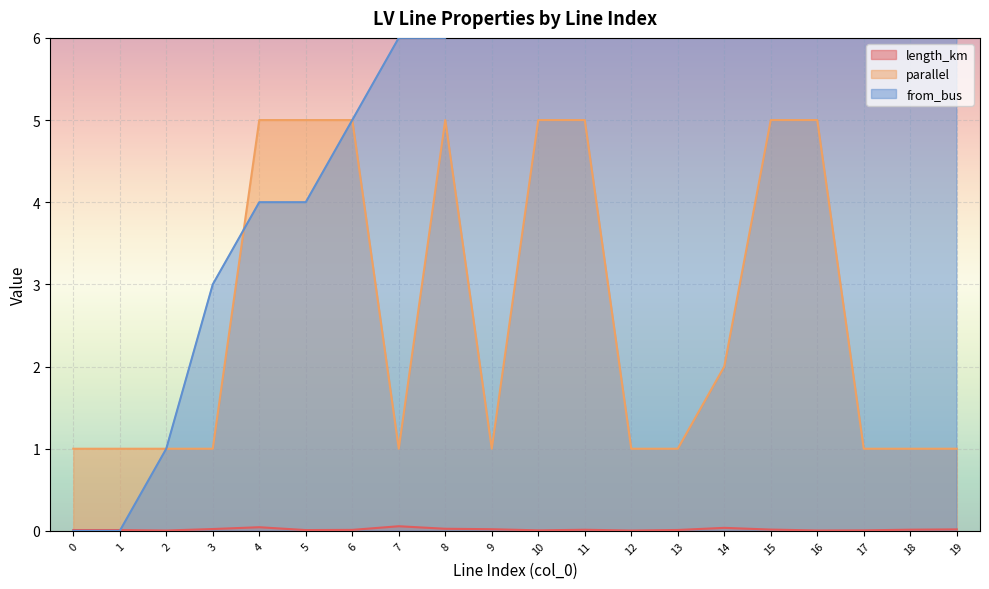

How many lines are shown in the chart?

3